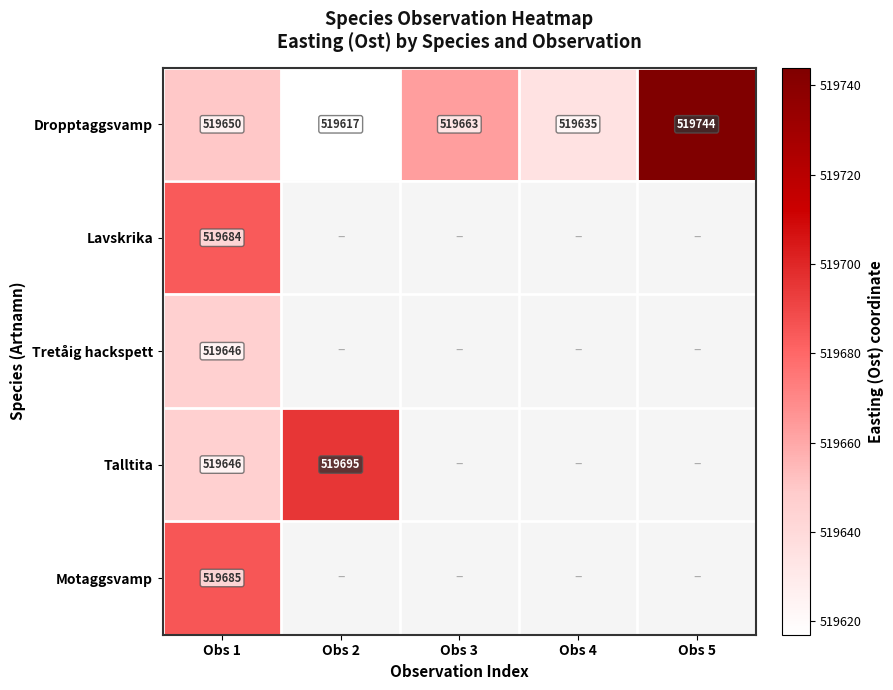

Where is Dropptaggsvamp nearest to the value 519680?

Obs 3